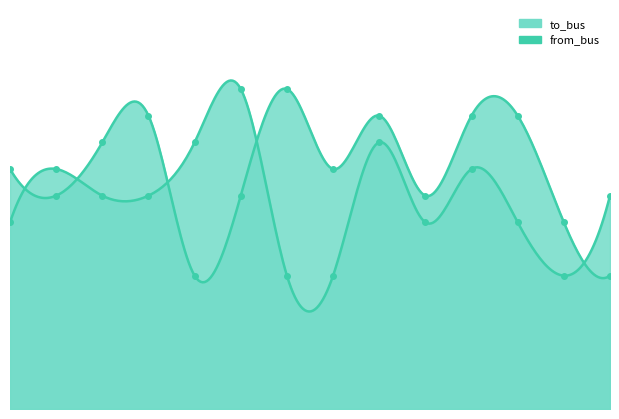

Between 1 and 3, which series saw the biggest shift?

to_bus